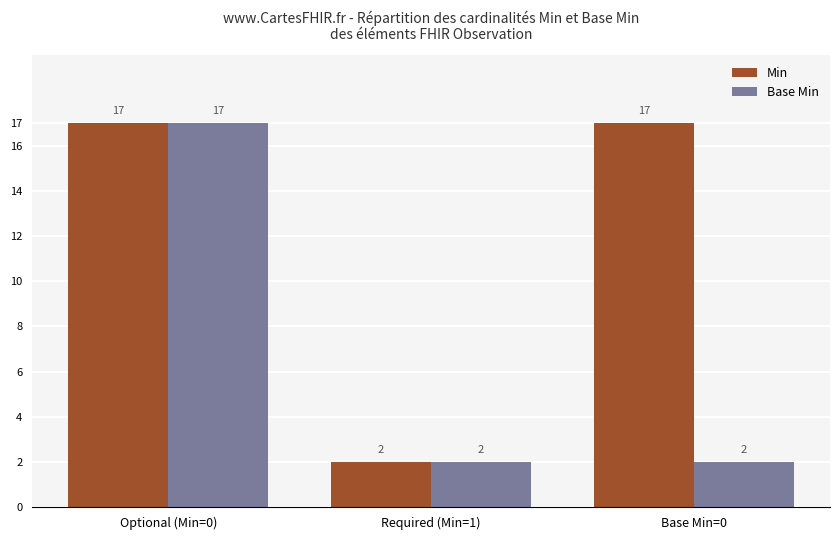

Does the chart contain any negative values?

No